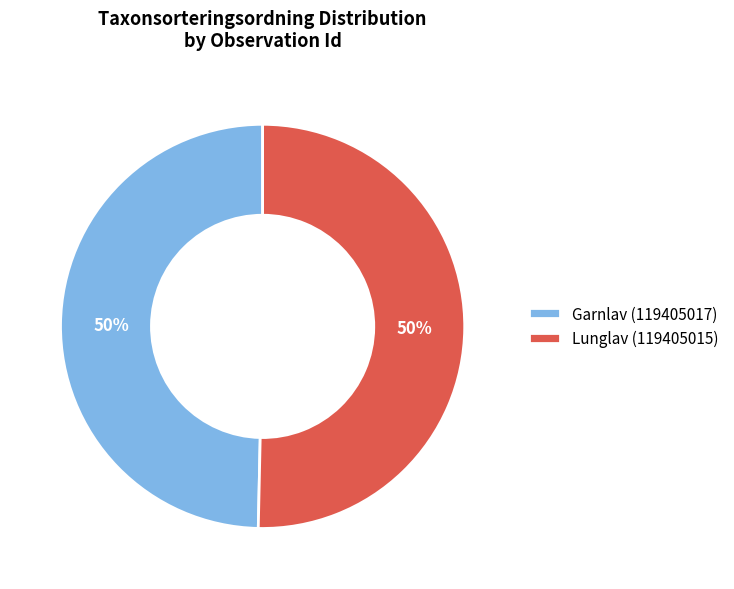

To the nearest percent, what percentage of the pie is Garnlav (119405017)?

50%